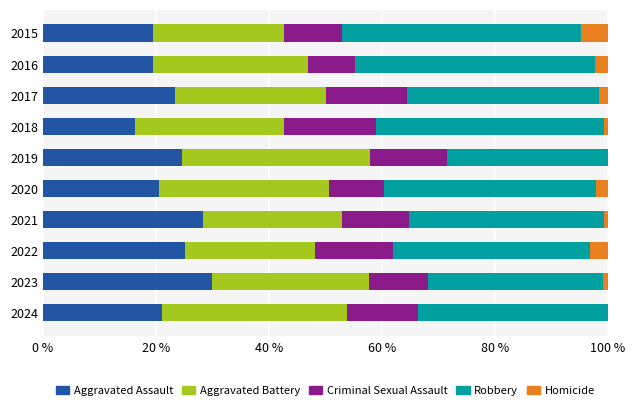

What is the total value across all series at 2016?

100.0